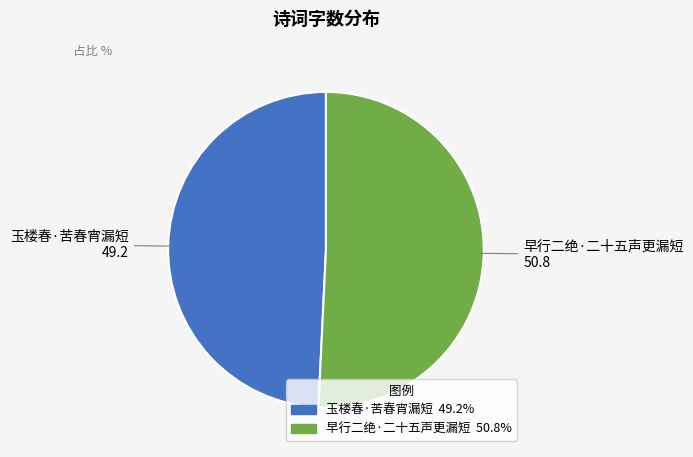

Approximately how many times larger is the value at 玉楼春·苦春宵漏短 compared to 早行二绝·二十五声更漏短?

1.0